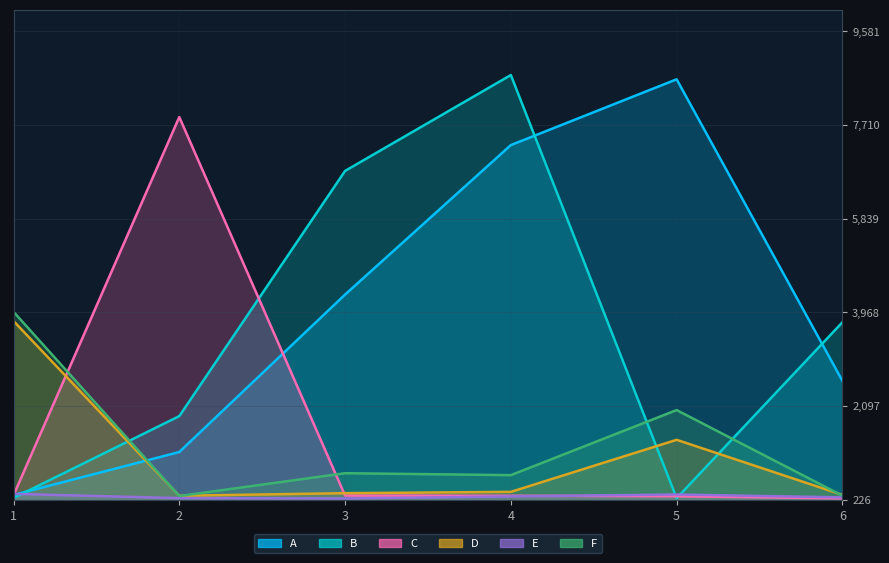

Is it true that F equals 757 at 3?

True